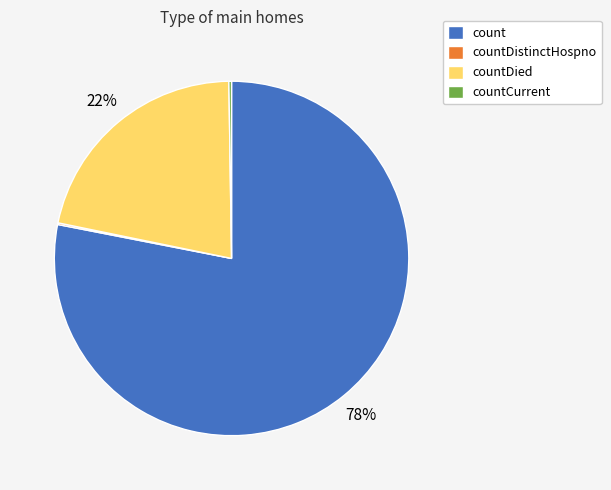

Which category has the biggest portion of the pie?

count